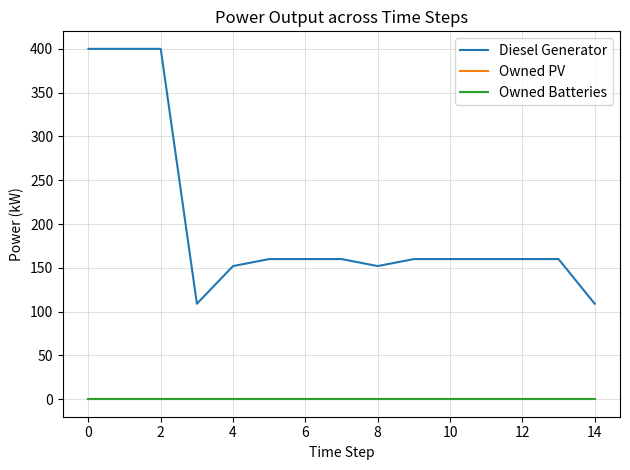

Which series has the widest spread of values?

Diesel Generator